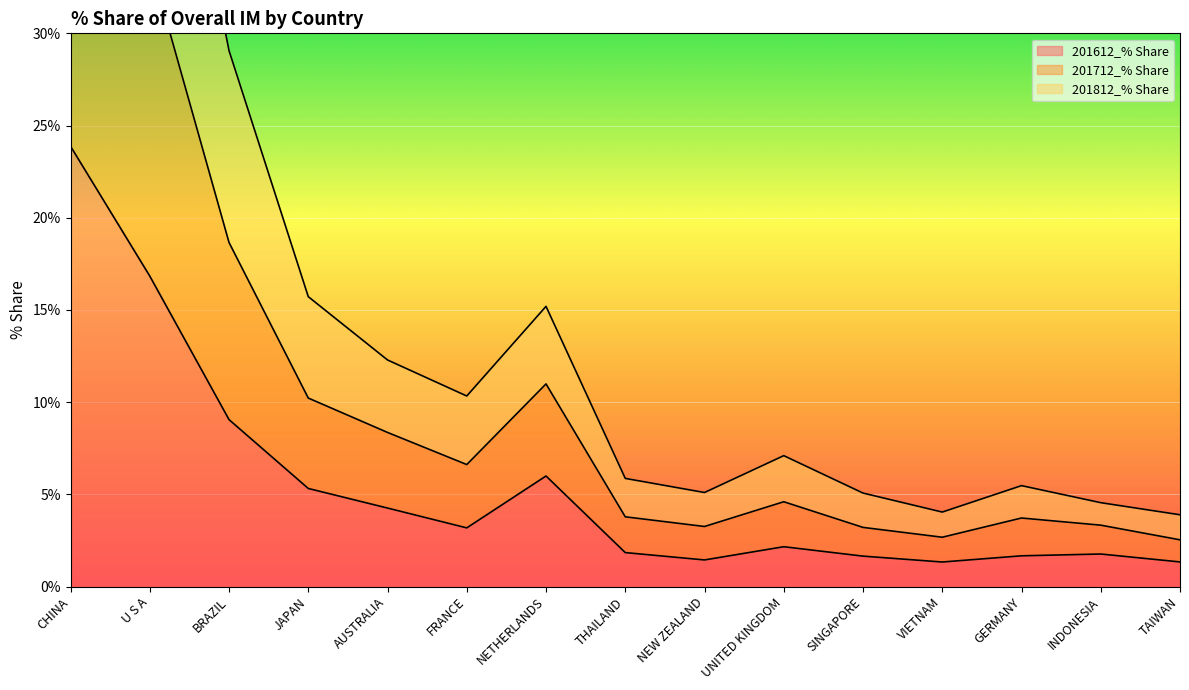

What is the difference between the highest and lowest values at UNITED KINGDOM?

4.9